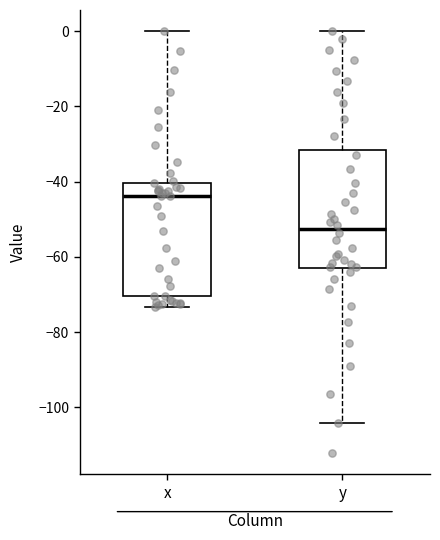

Reading left to right, read every box against the y-axis: the position of its median line, the range the box covers, and the ends of its whiskers. The values are not printed on the chart, so give them approximately, as read against the axis.

x: median -44, box -70 to -40, whiskers -74 to 0
y: median -52, box -64 to -32, whiskers -104 to 0